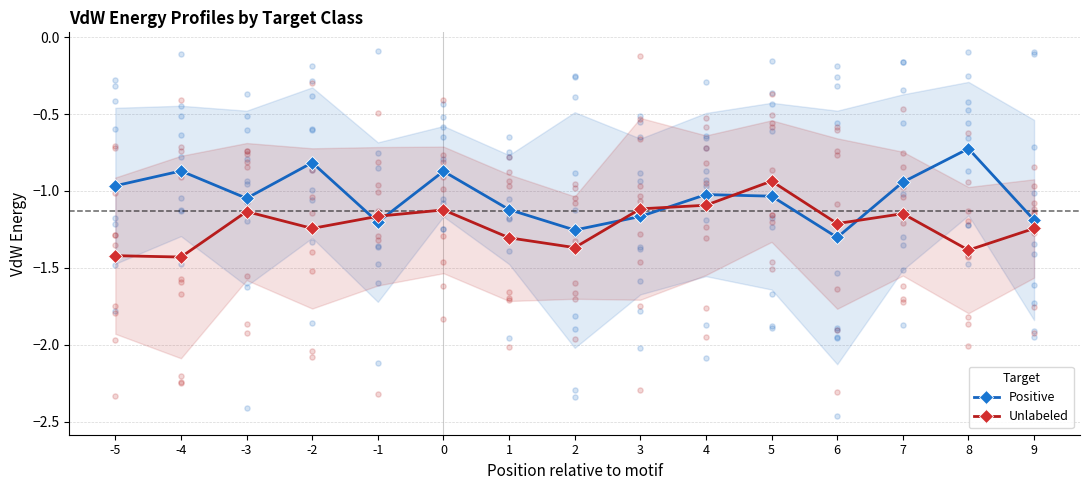

What is the total value across all series at 7?

-2.1